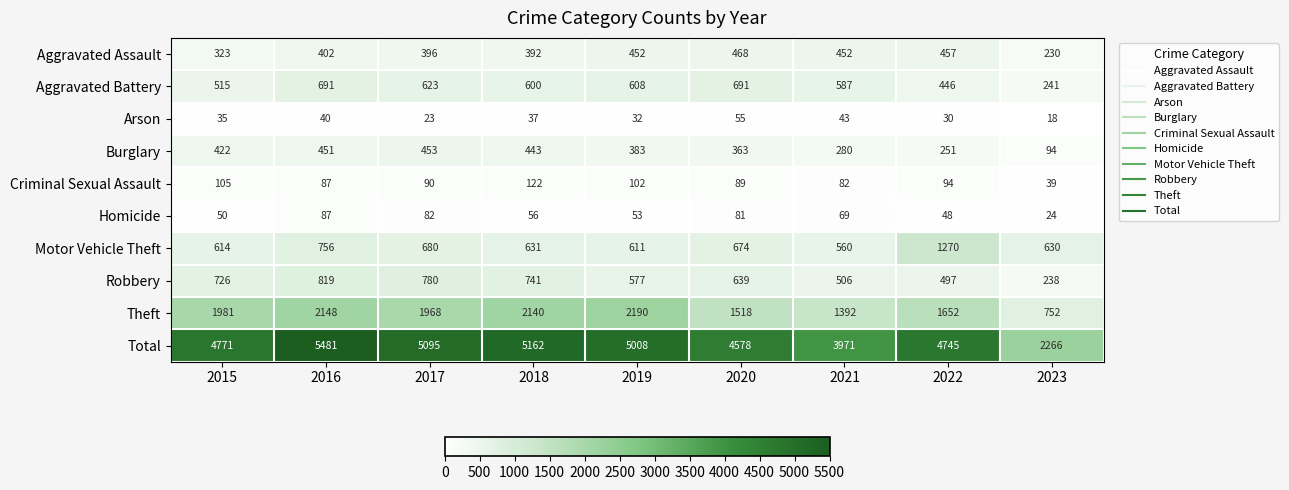

Which category has the highest value in the Theft series?

2019